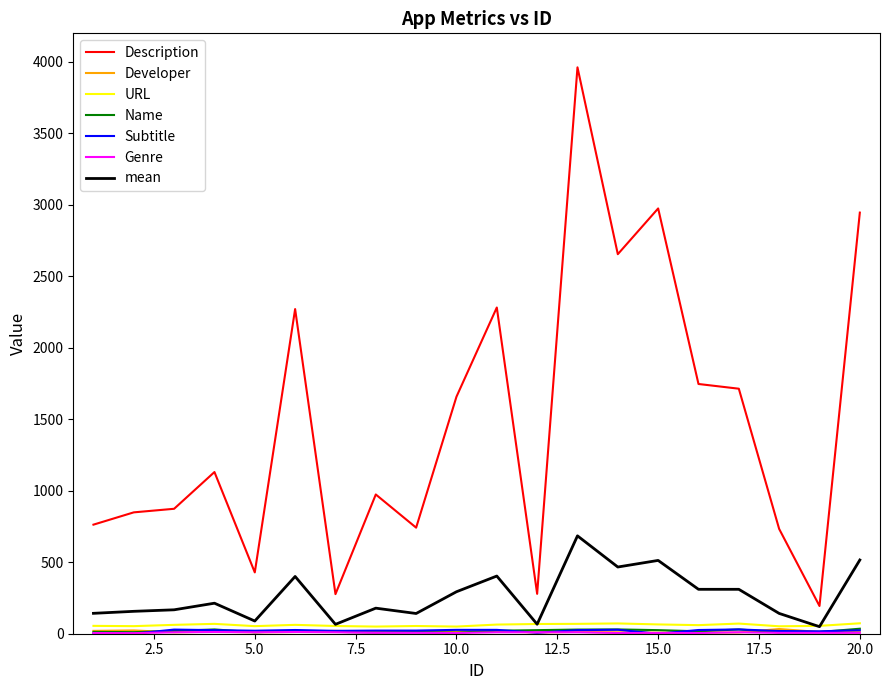

Which series has the largest range (max minus min)?

Description